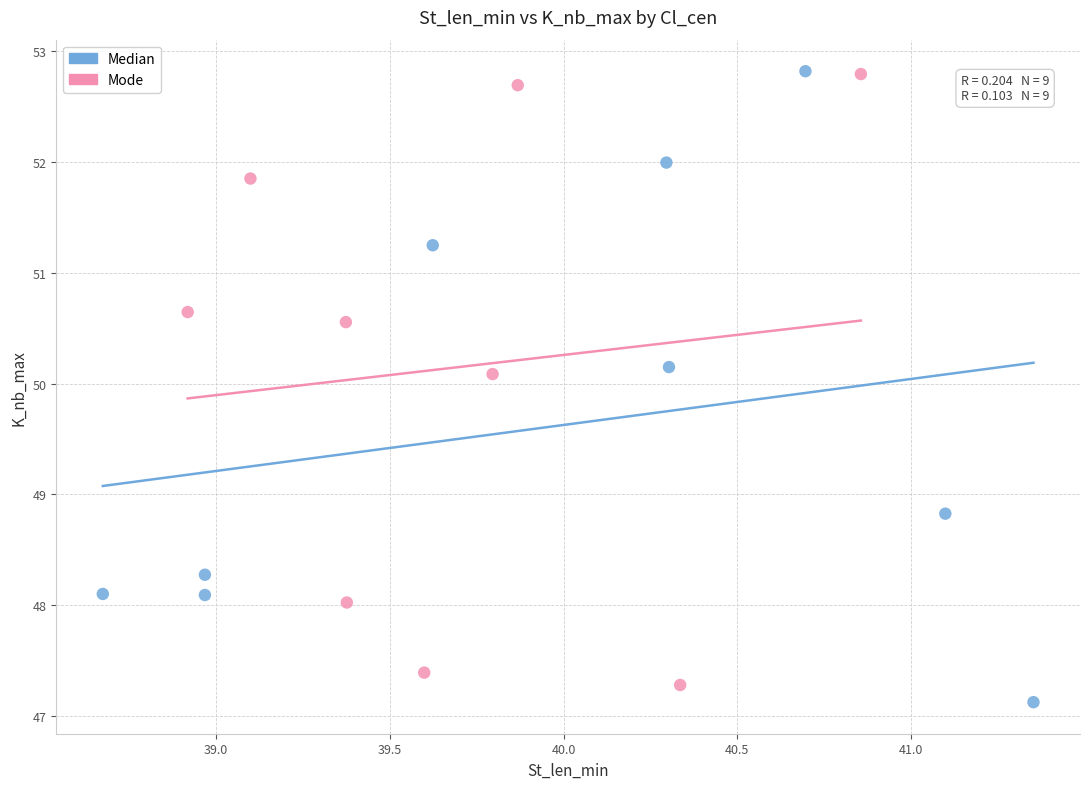

What are all the series names shown in the legend?

Median, Mode